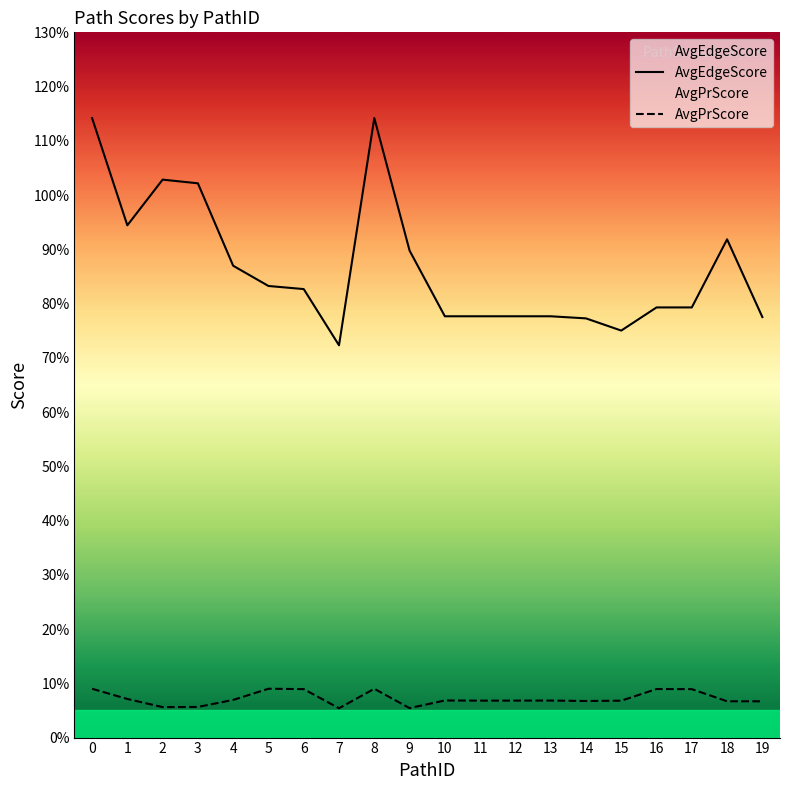

Reading left to right, what are all the values shown in this chart?

AvgEdgeScore: 1.1	0.9	1.0	1.0	0.9	0.8	0.8	0.7	1.1	0.9	0.8	0.8	0.8	0.8	0.8	0.8	0.8	0.8	0.9	0.8
AvgPrScore: 0.1	0.1	0.1	0.1	0.1	0.1	0.1	0.1	0.1	0.1	0.1	0.1	0.1	0.1	0.1	0.1	0.1	0.1	0.1	0.1